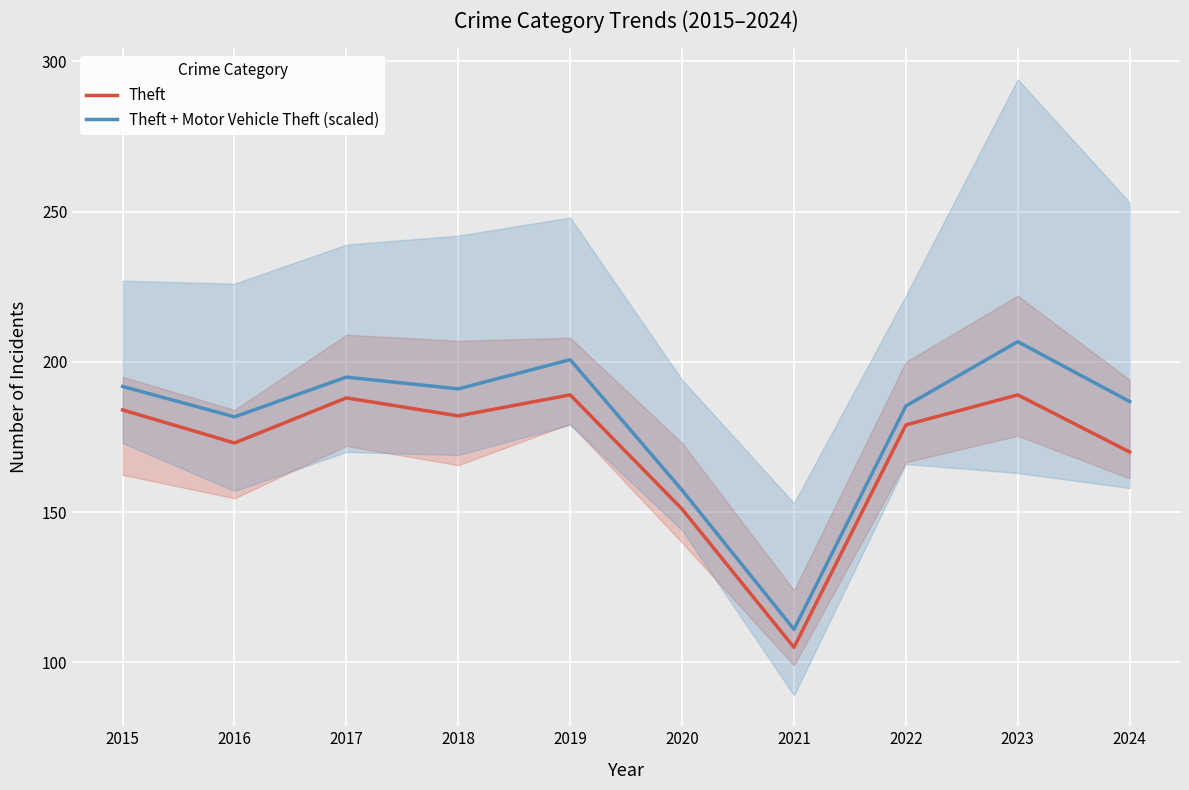

Reading left to right, what are all the values shown in this chart?

Theft: 2015=184.0	2016=173.0	2017=188.0	2018=182.0	2019=189.0	2020=151.0	2021=105.0	2022=179.0	2023=189.0	2024=170.0
Theft + Motor Vehicle Theft (scaled): 2015=191.8	2016=181.7	2017=194.9	2018=191.0	2019=200.7	2020=157.3	2021=111.0	2022=185.3	2023=206.7	2024=186.8